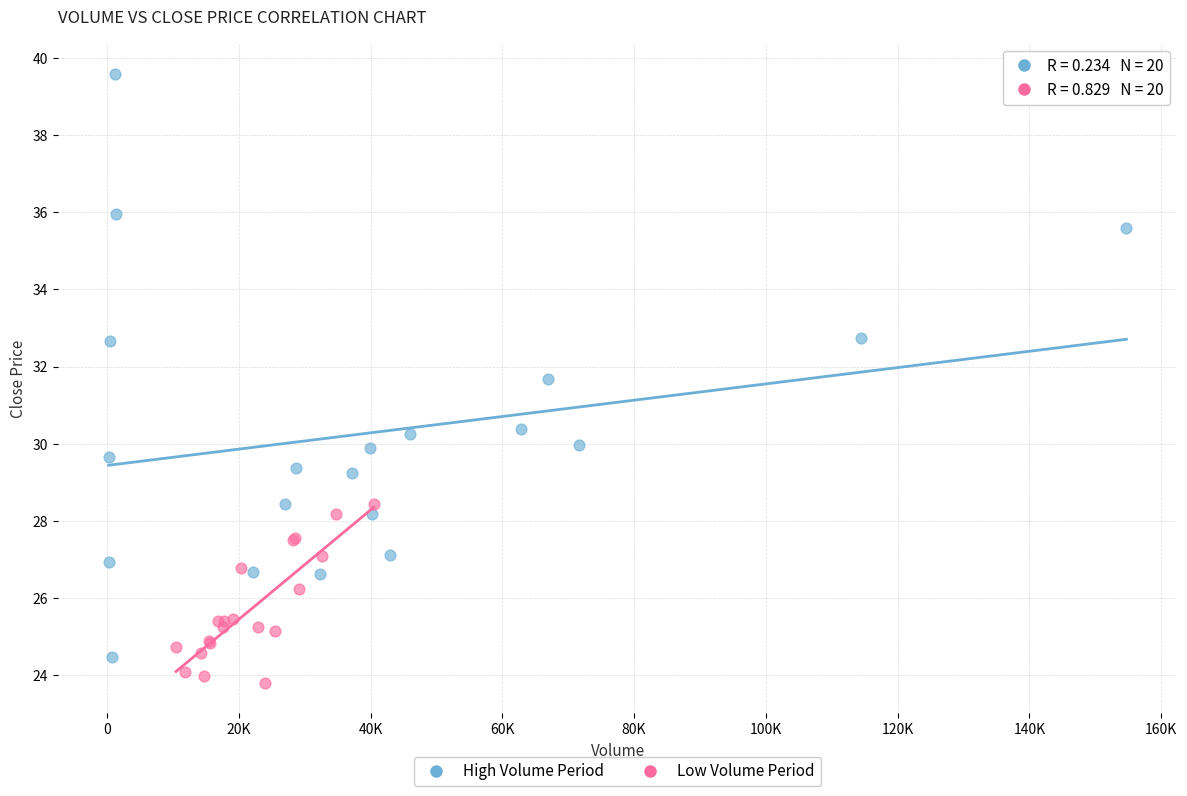

What are all the series names shown in the legend?

High Volume Period, Low Volume Period